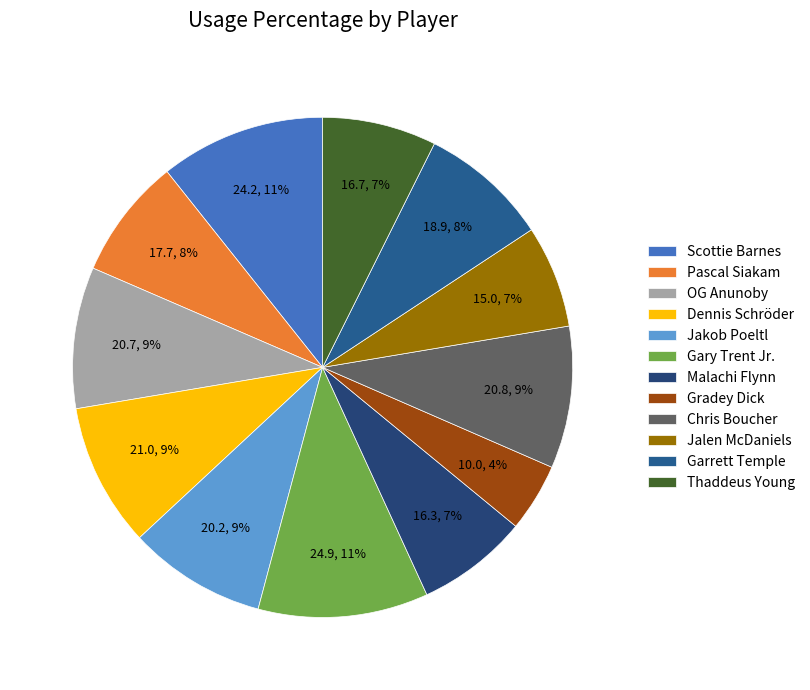

What is the total percentage of Gradey Dick and Chris Boucher?

13.6%